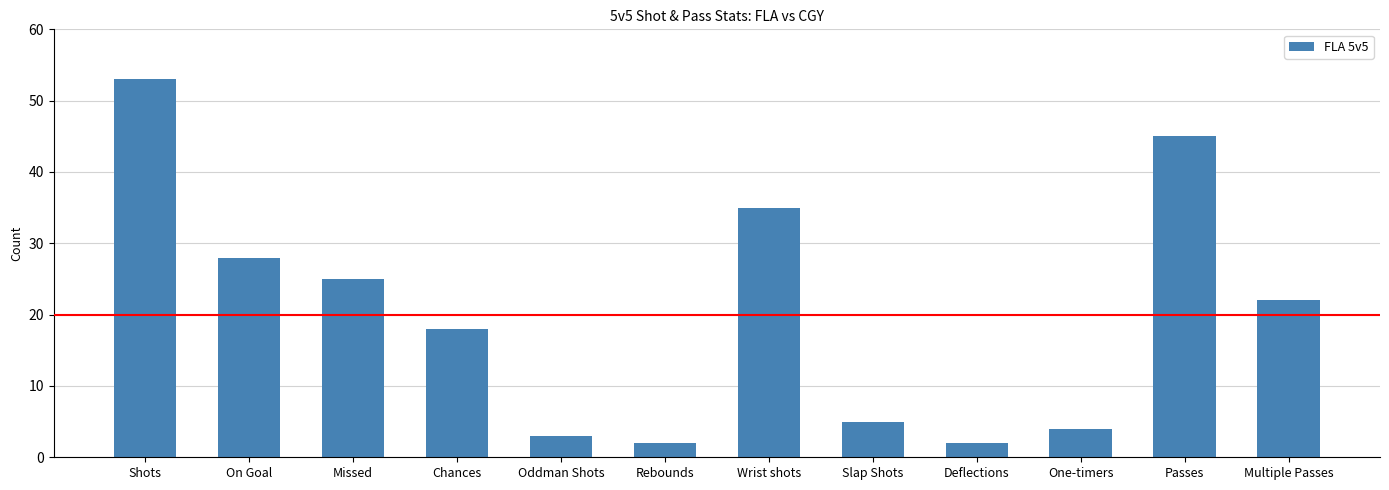

How many bars are there in total?

12